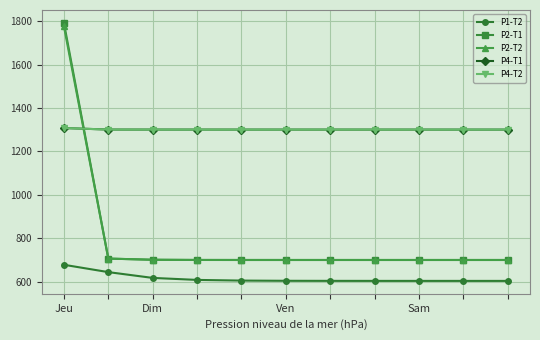

Which series has the widest spread of values?

P2-T1